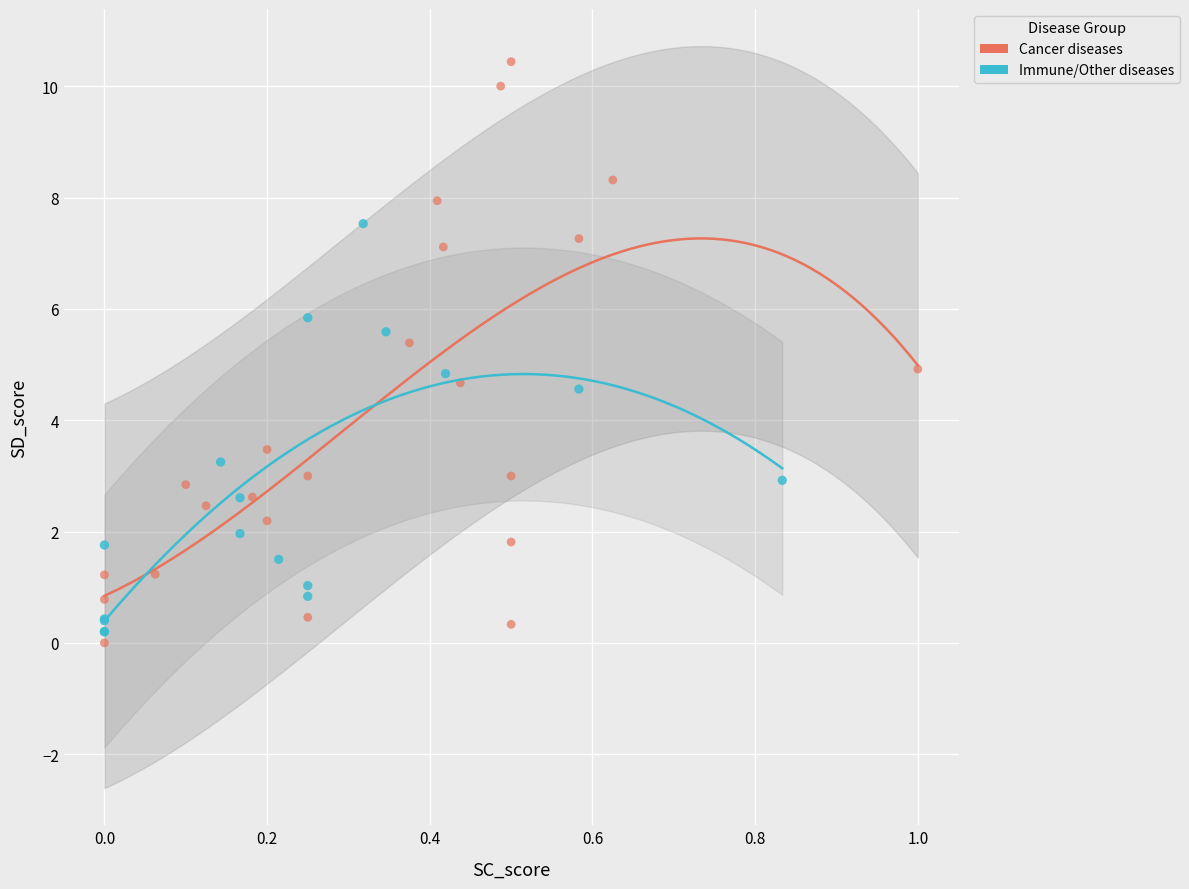

Which series contains the lowest Y value?

Cancer diseases